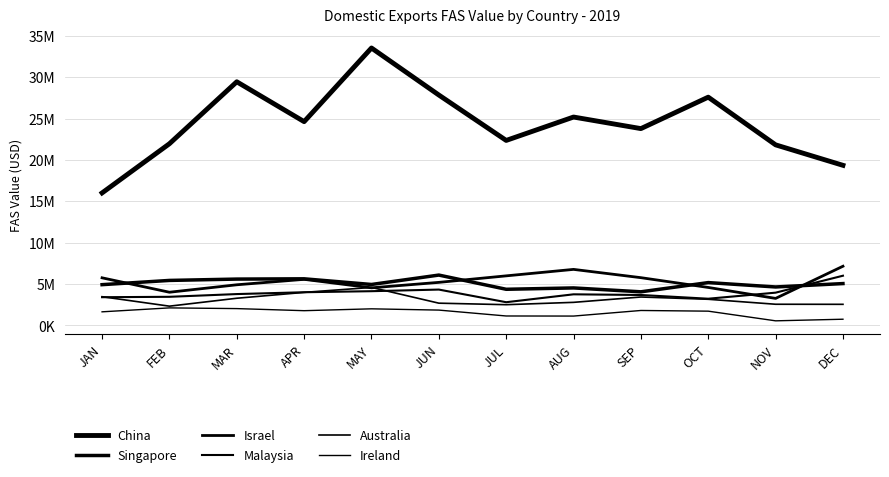

True or false: China and Israel intersect in this chart.

False